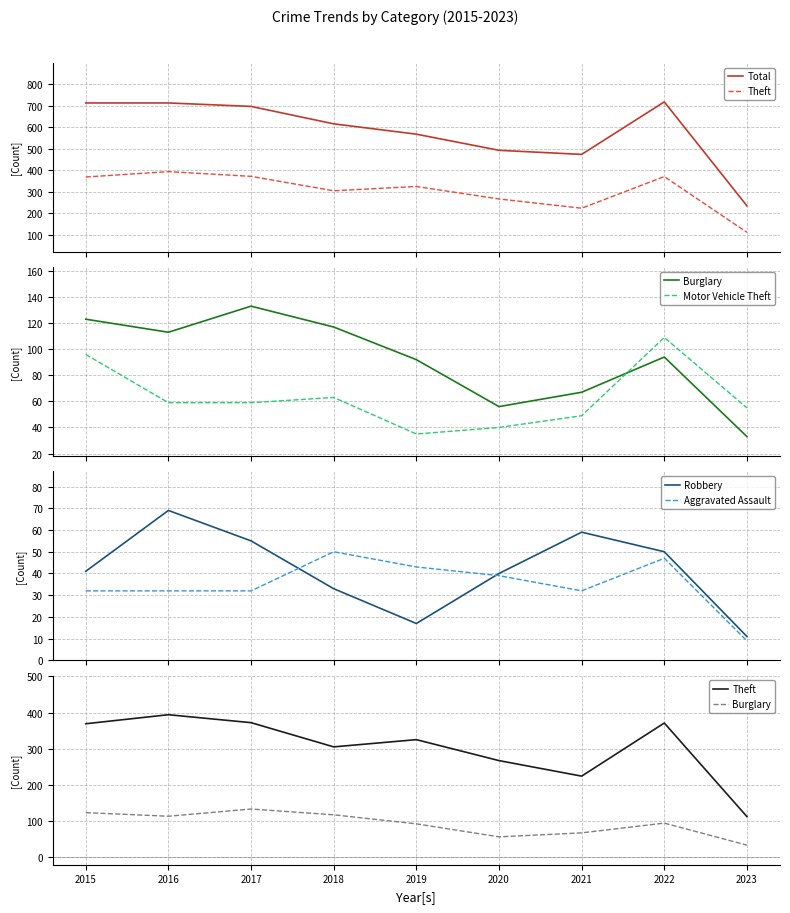

What is the sum of all Robbery values?

375